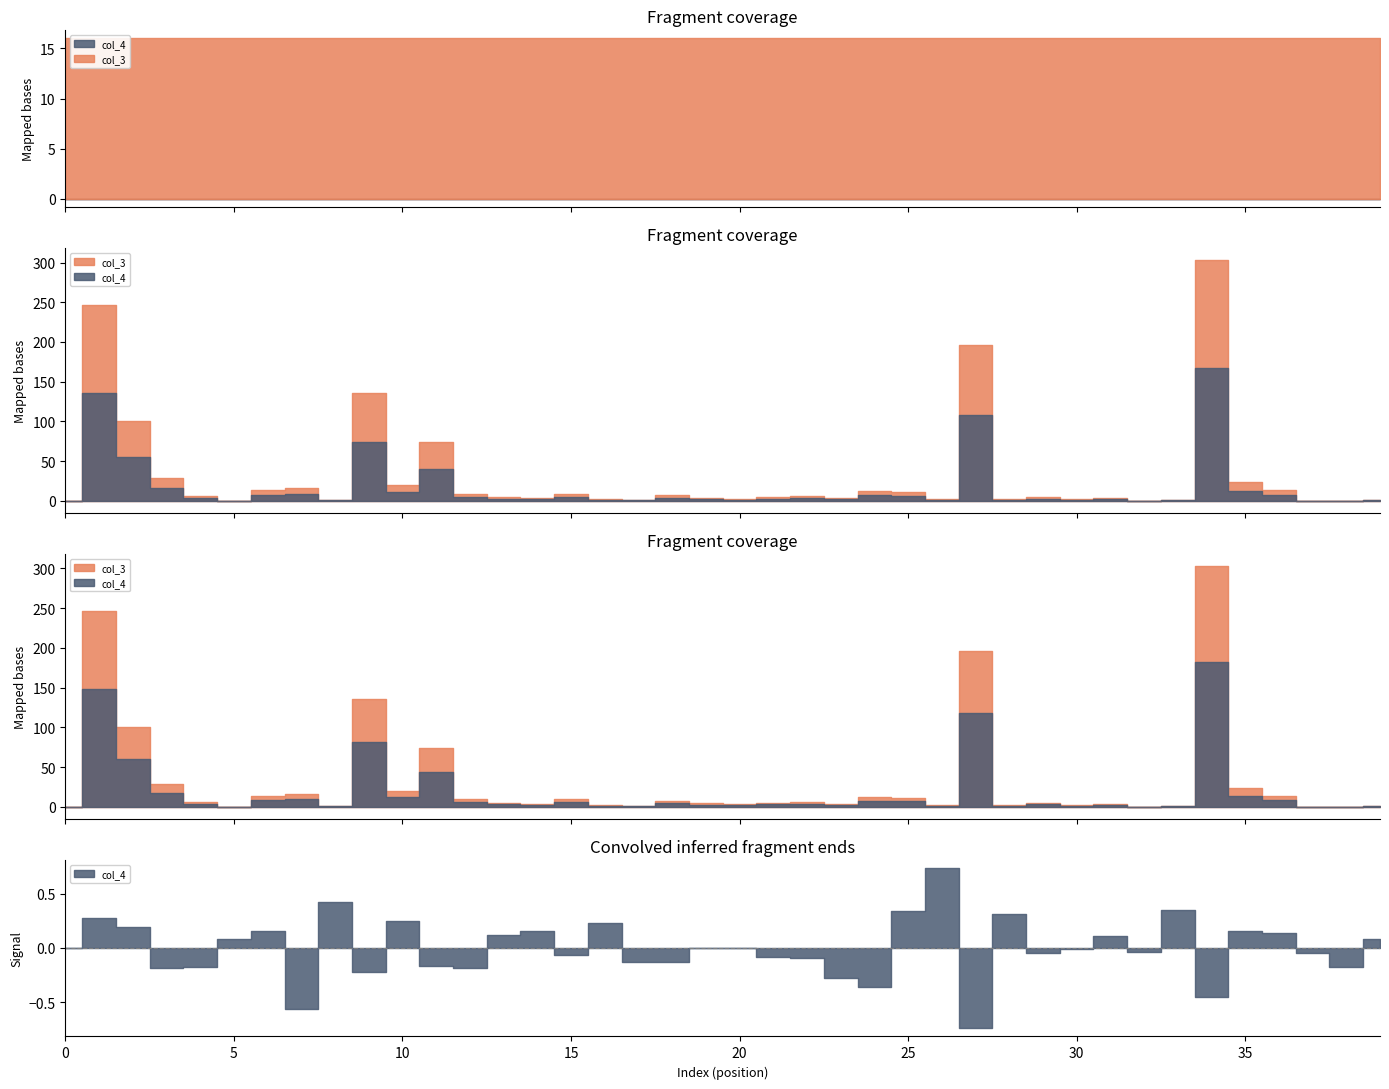

How many data points does each series have?

40